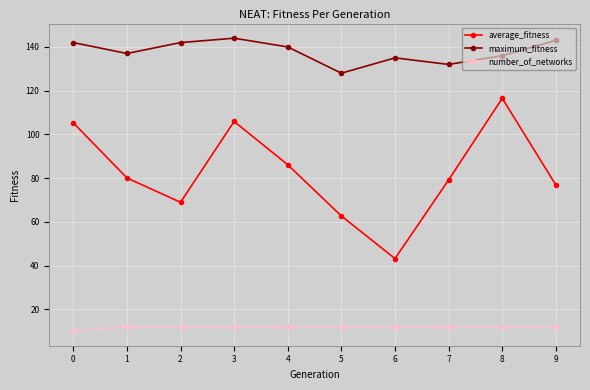

What is the total value across all series at 8?

264.5